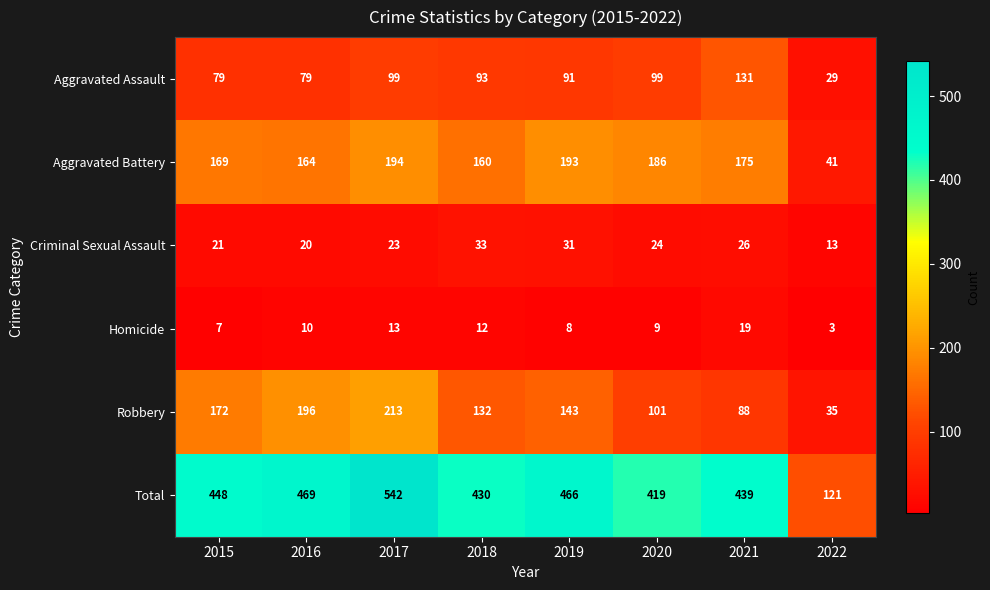

The Aggravated Battery series shows 304 at 2021. True or false?

False